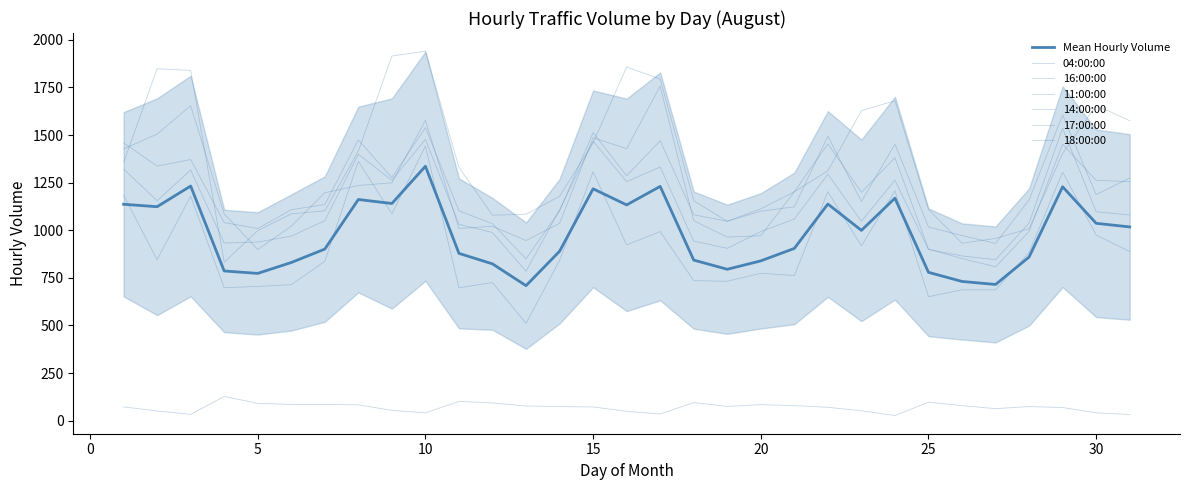

Between 7 and 5, which is larger?

5